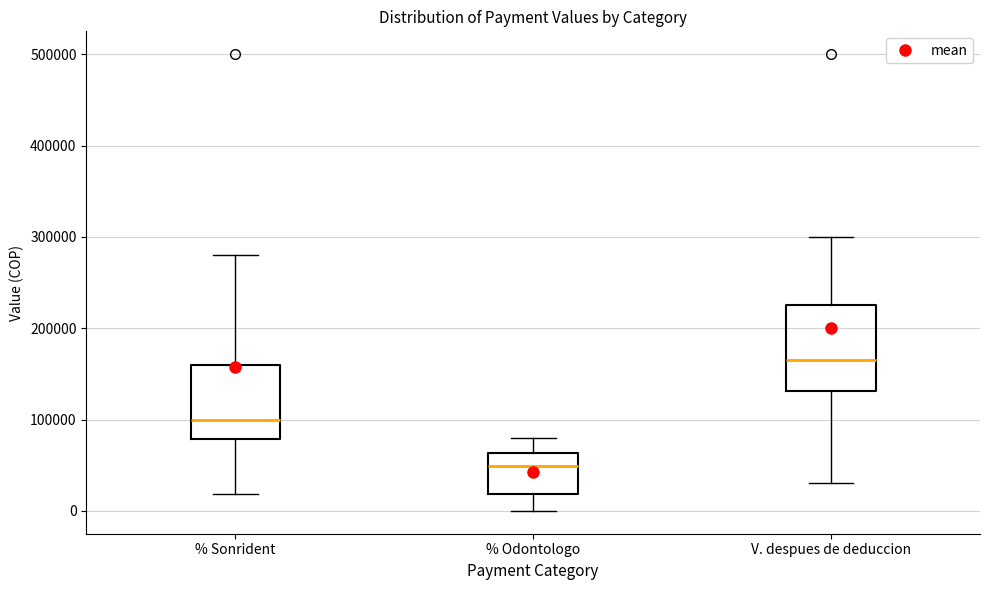

Which box has the highest median line?

V. despues de deduccion